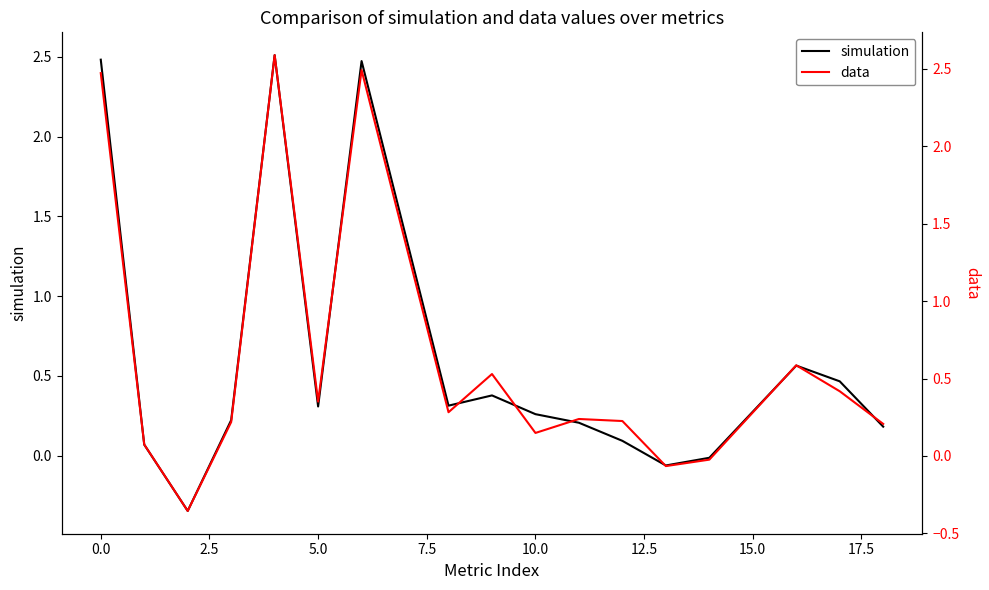

Rank the series by their average value, from lowest to highest.

simulation, data